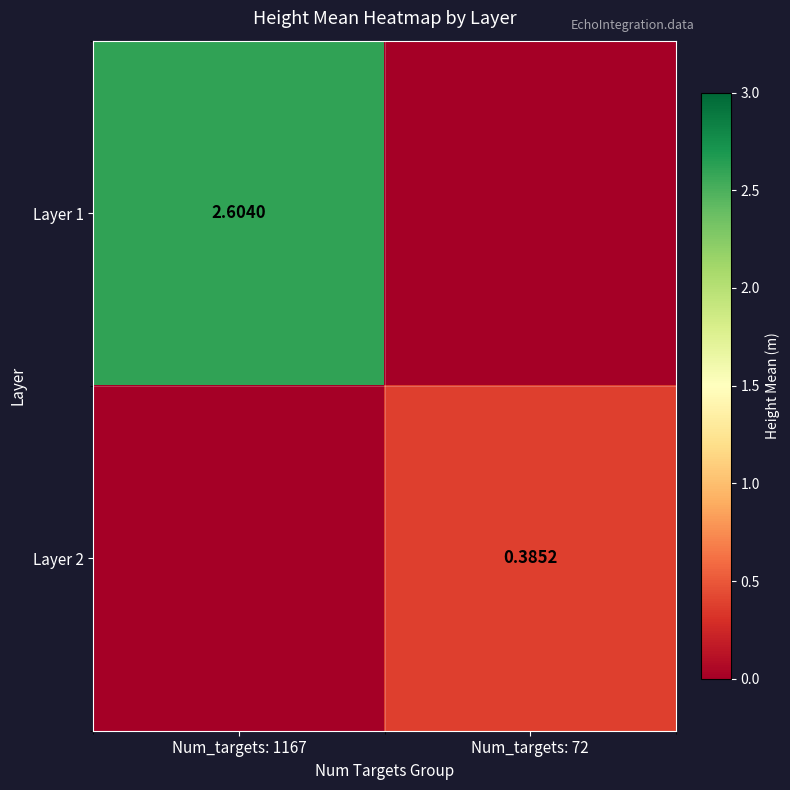

Count the Layer 1 values in the range 0 to 2.

1